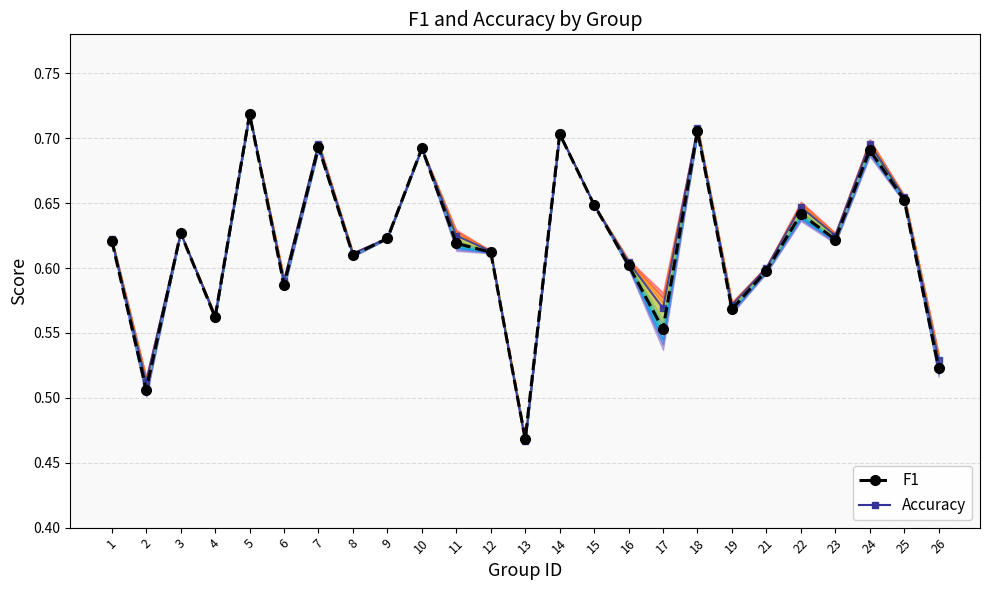

How many intersections are there between Accuracy and F1?

2